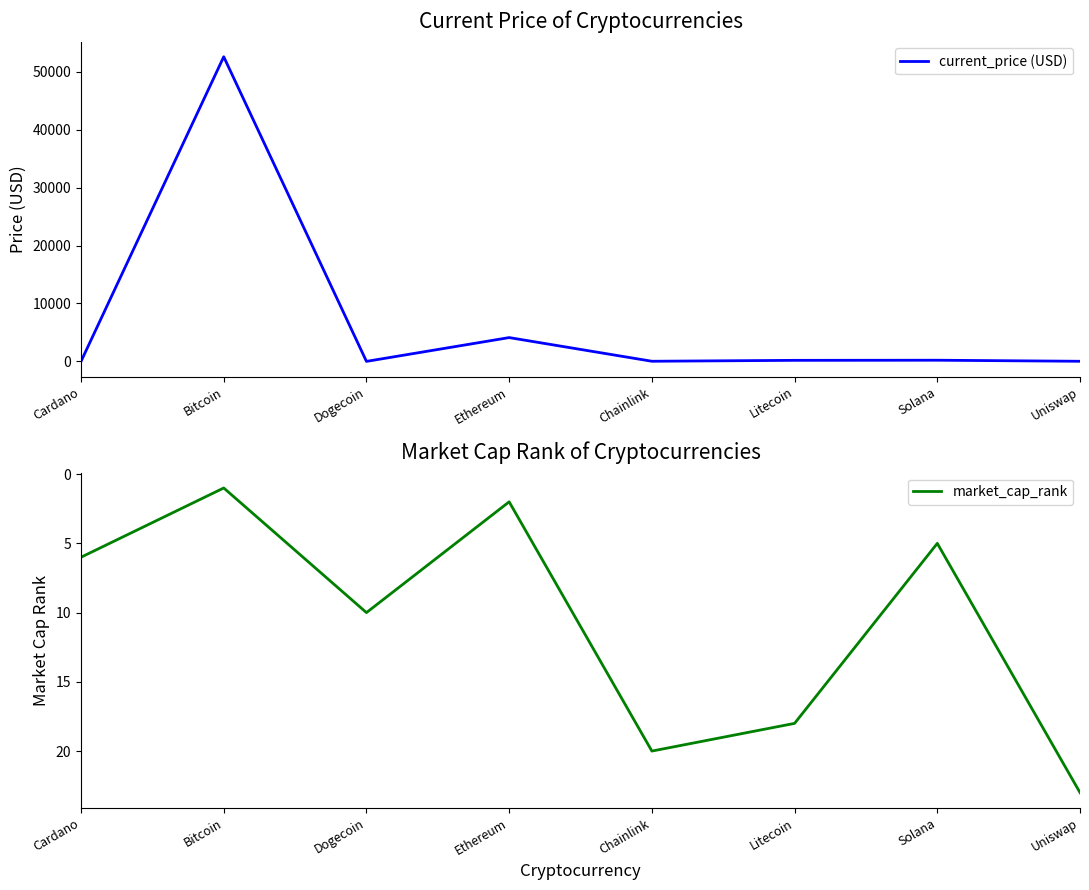

True or false: current_price (USD) has more than 1 points higher than both neighbors.

True